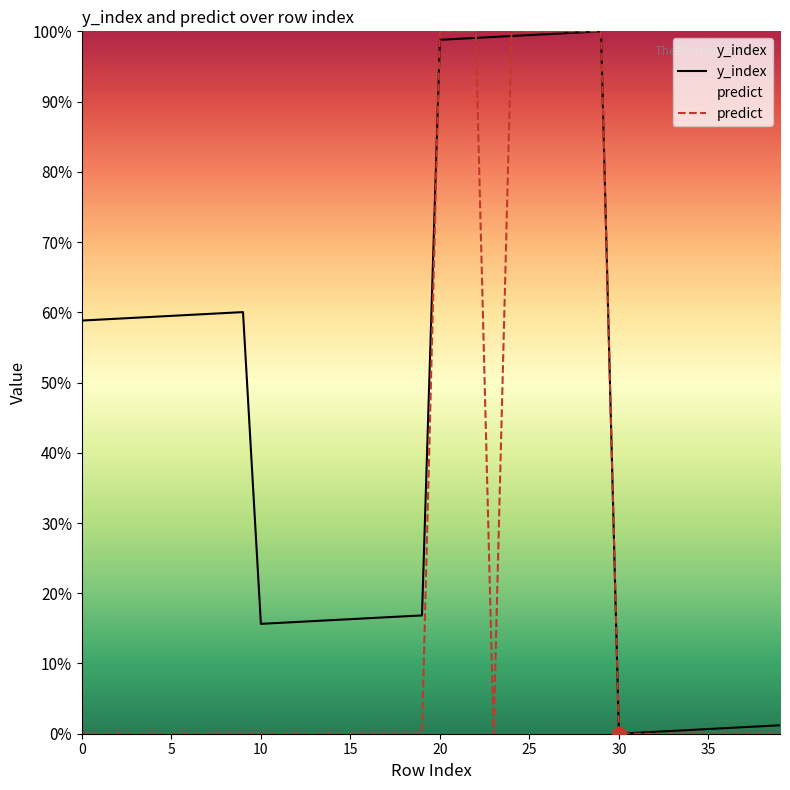

What is the label of the 10th point from the left?

9